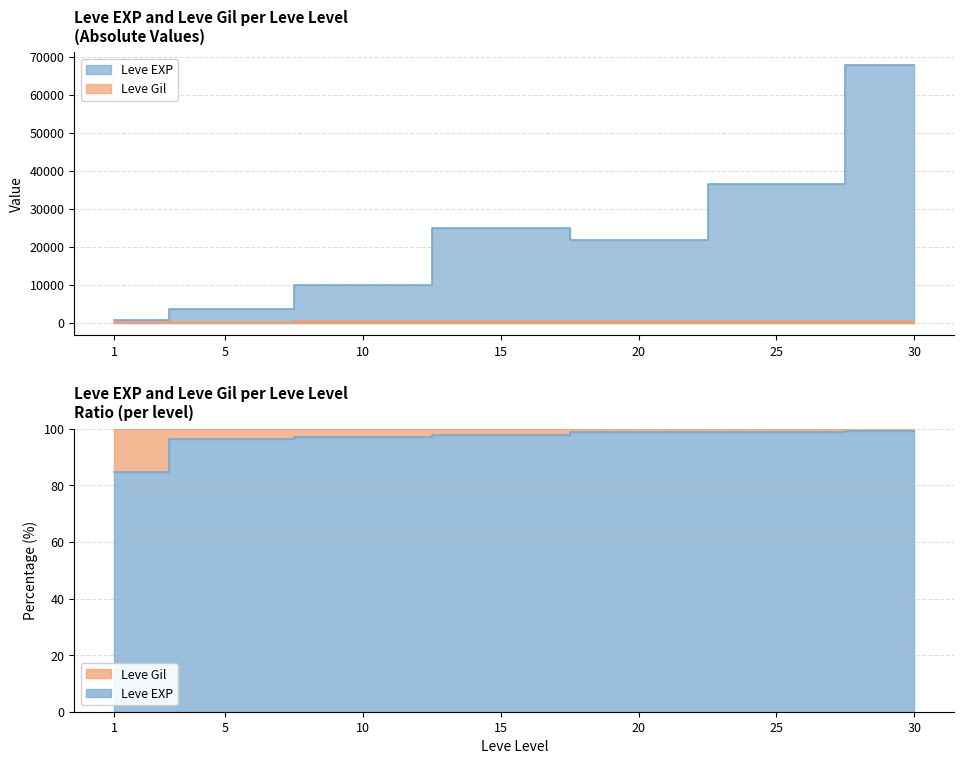

Where is Leve Gil nearest to the value 321?

10